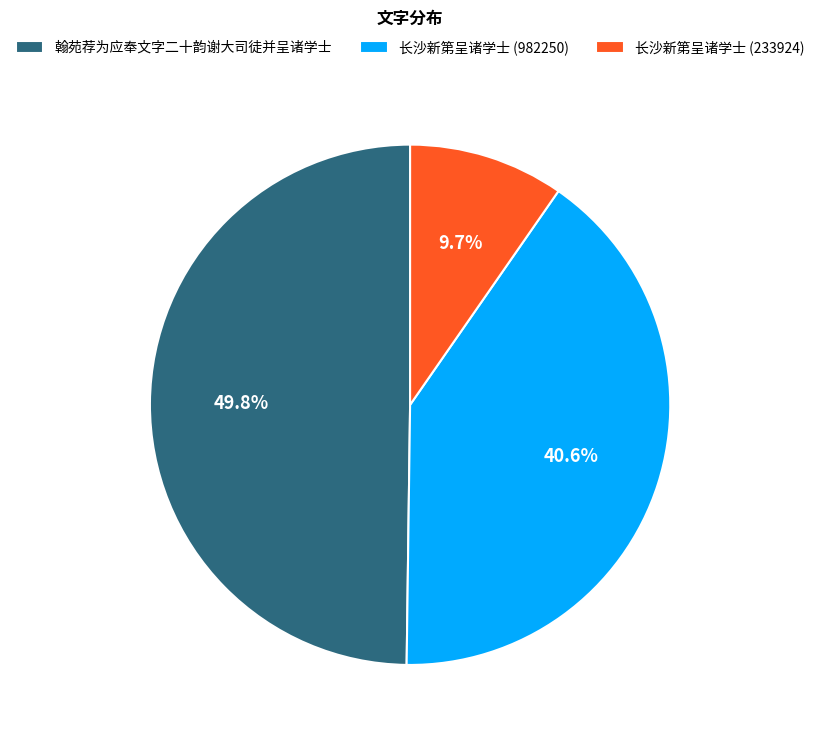

Rank the categories by value from lowest to highest.

长沙新第呈诸学士 (233924), 长沙新第呈诸学士 (982250), 翰苑荐为应奉文字二十韵谢大司徒并呈诸学士